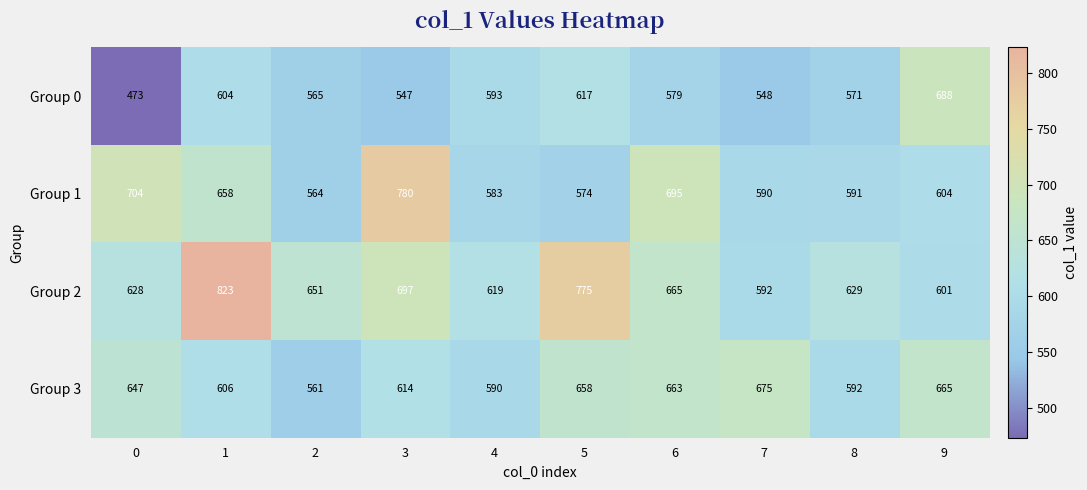

Is it true that Group 0 equals 617 at 5?

True